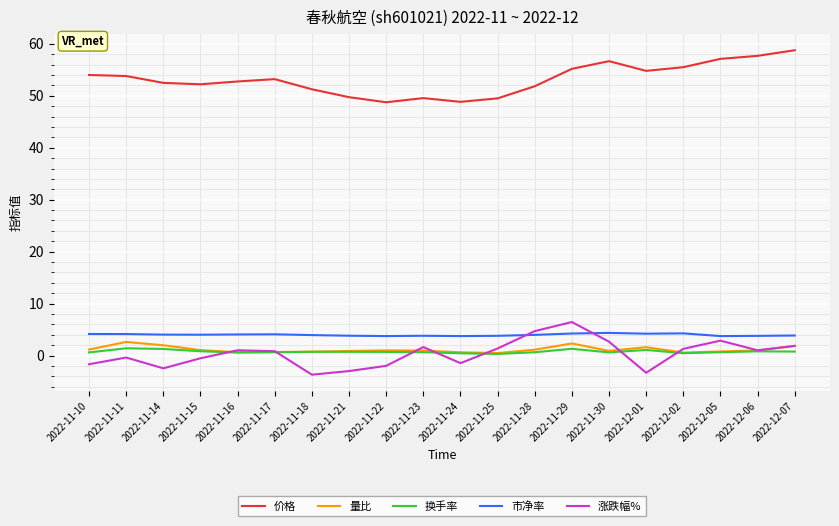

The value of 价格 at 2022-11-24 is 83.6. True or false?

False